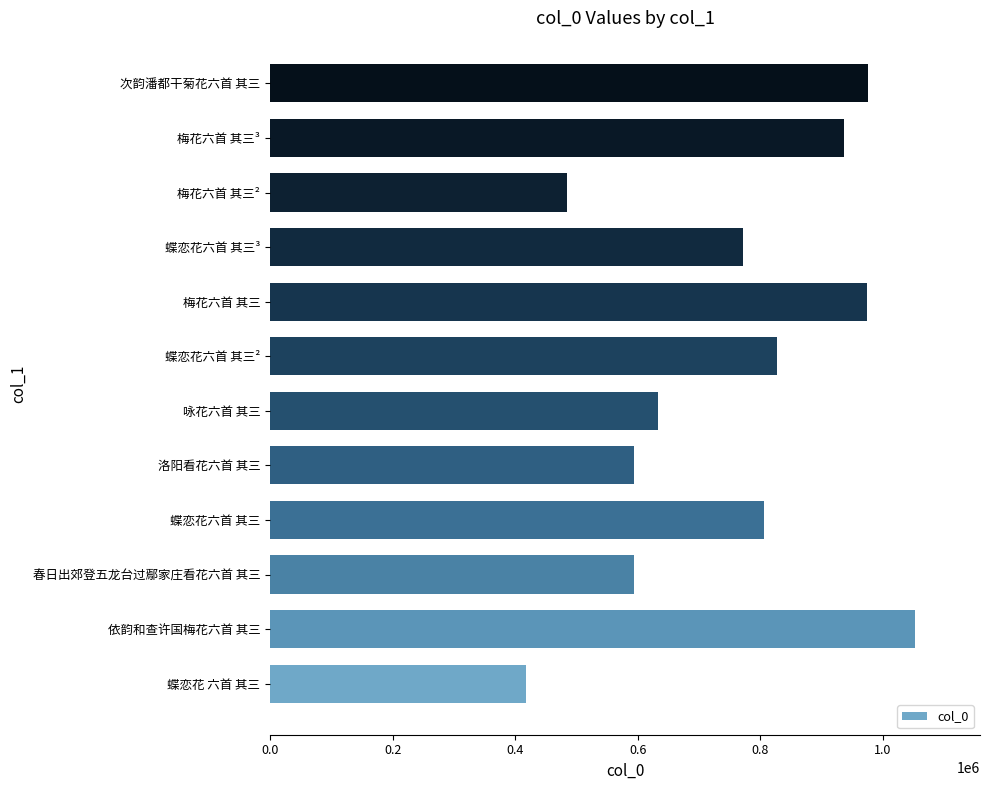

What is the difference between the second highest and second lowest values?

490877